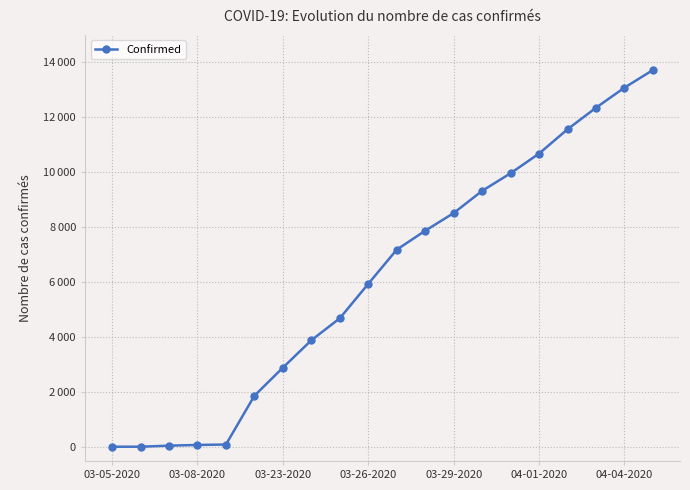

Is this an area chart (filled region under the line)?

No